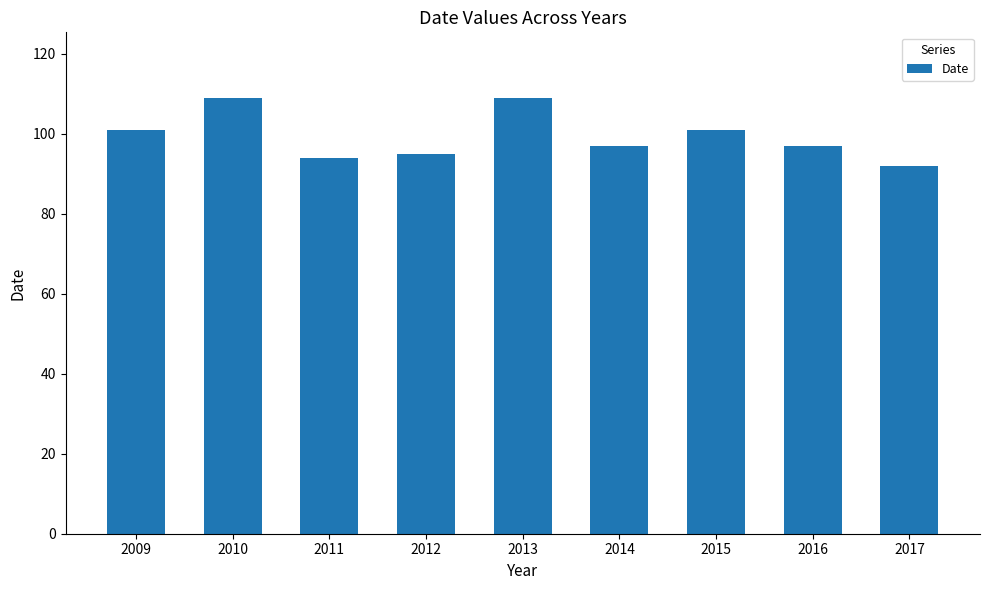

What is the value of the 8th bar from the left?

97